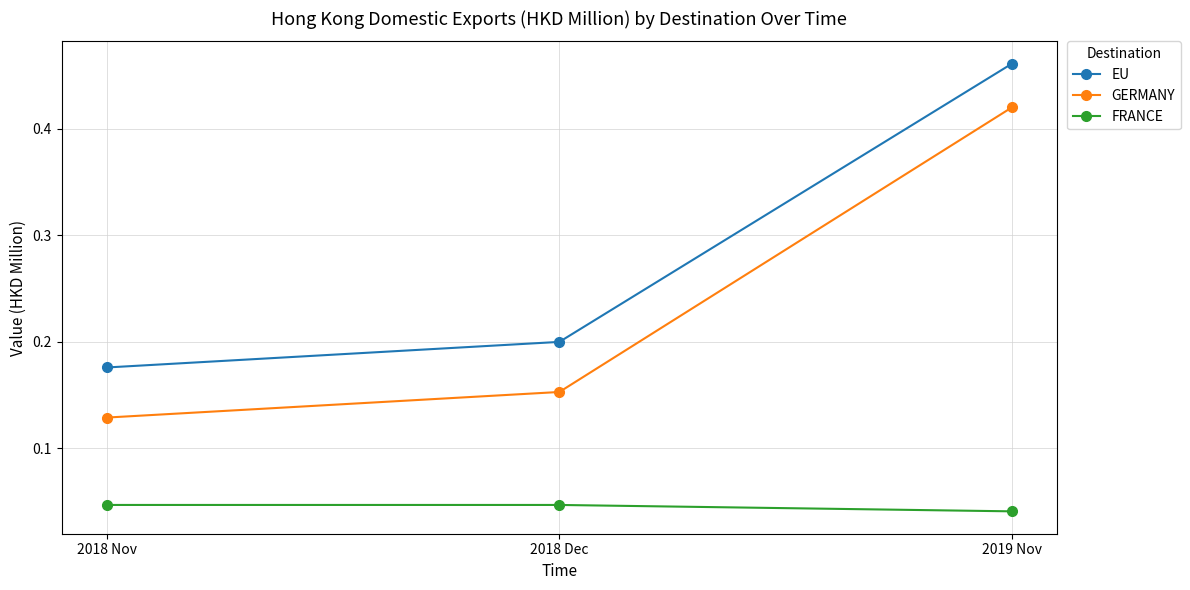

Which series changed the most between 2018 Nov and 2019 Nov?

GERMANY